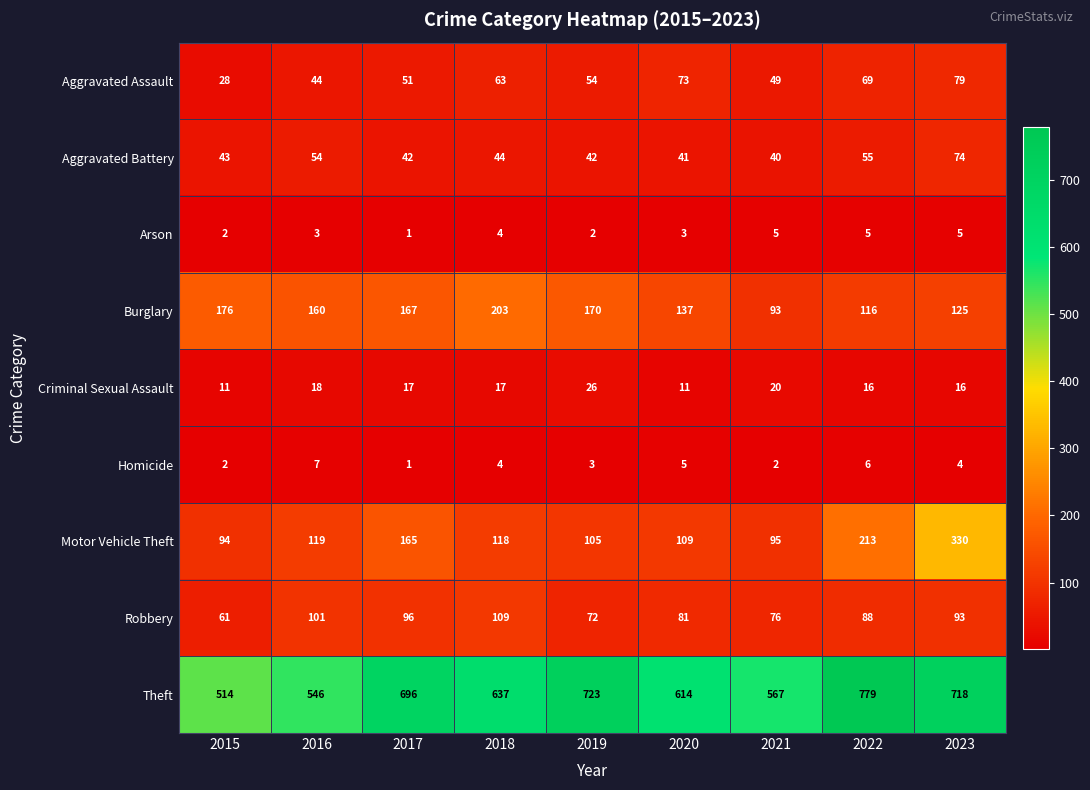

True or false: Theft has a value of 909 at 2018.

False